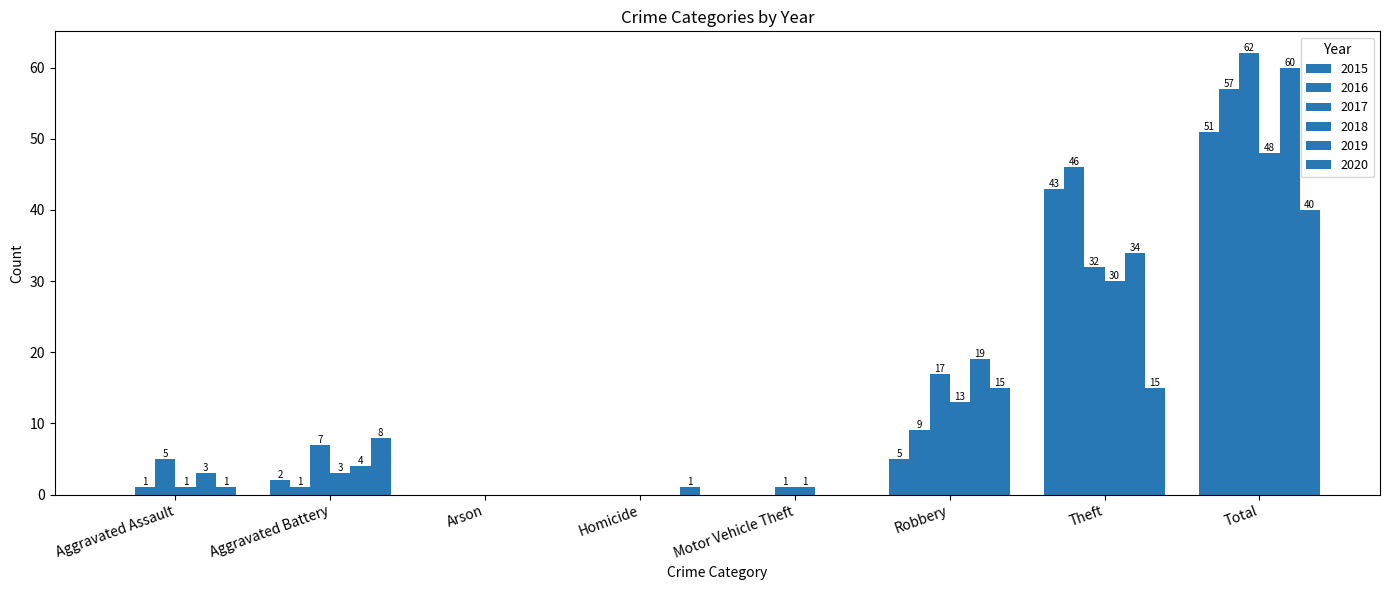

At how many categories does at least one series exceed 5?

4